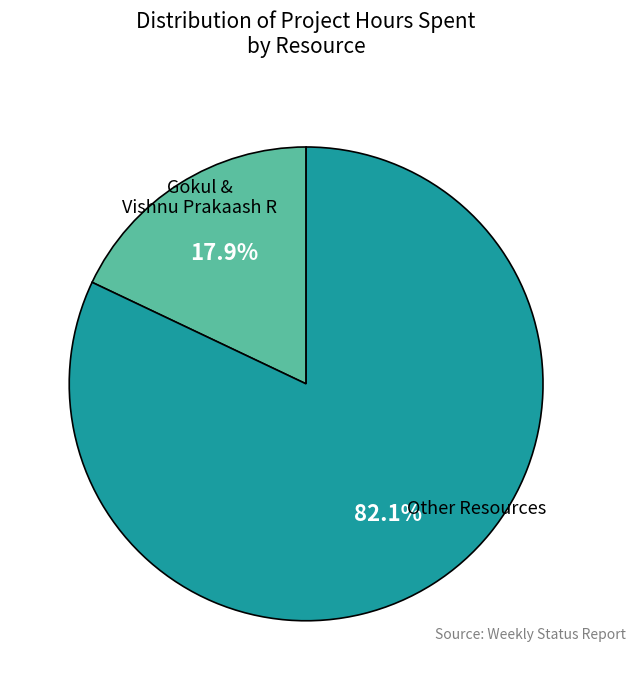

Does any single category account for the majority?

Yes